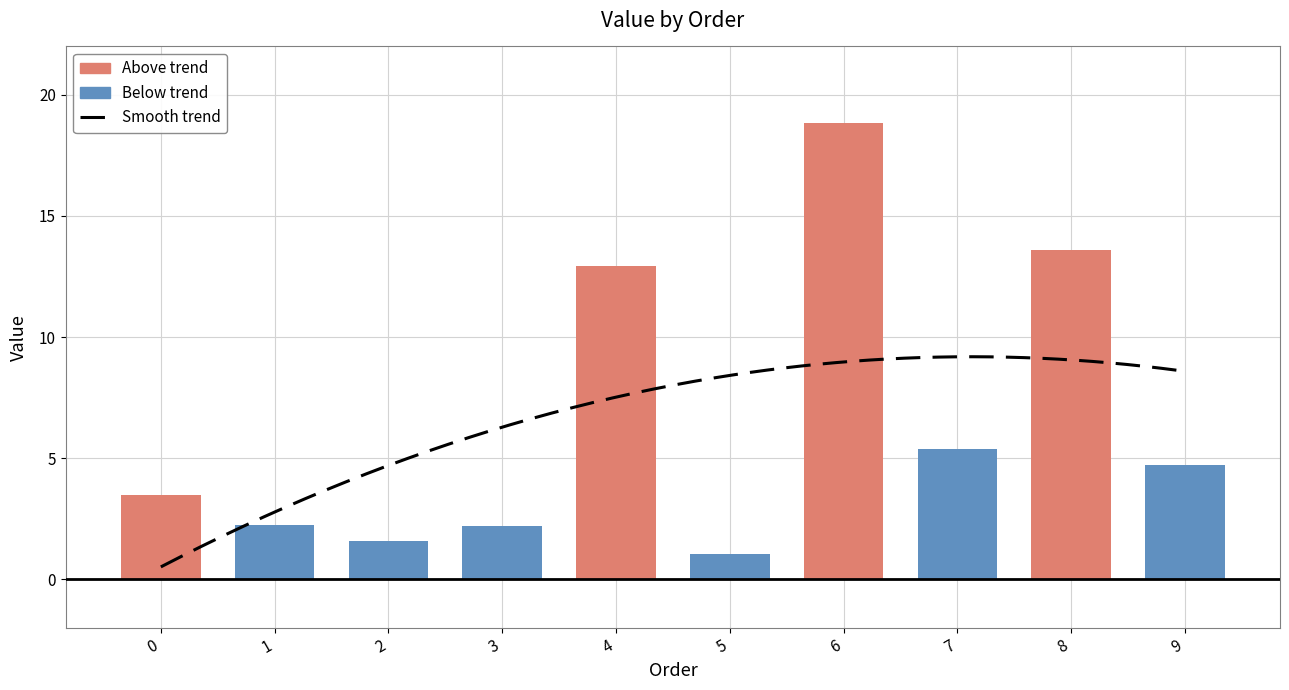

Does the chart contain any negative values?

No